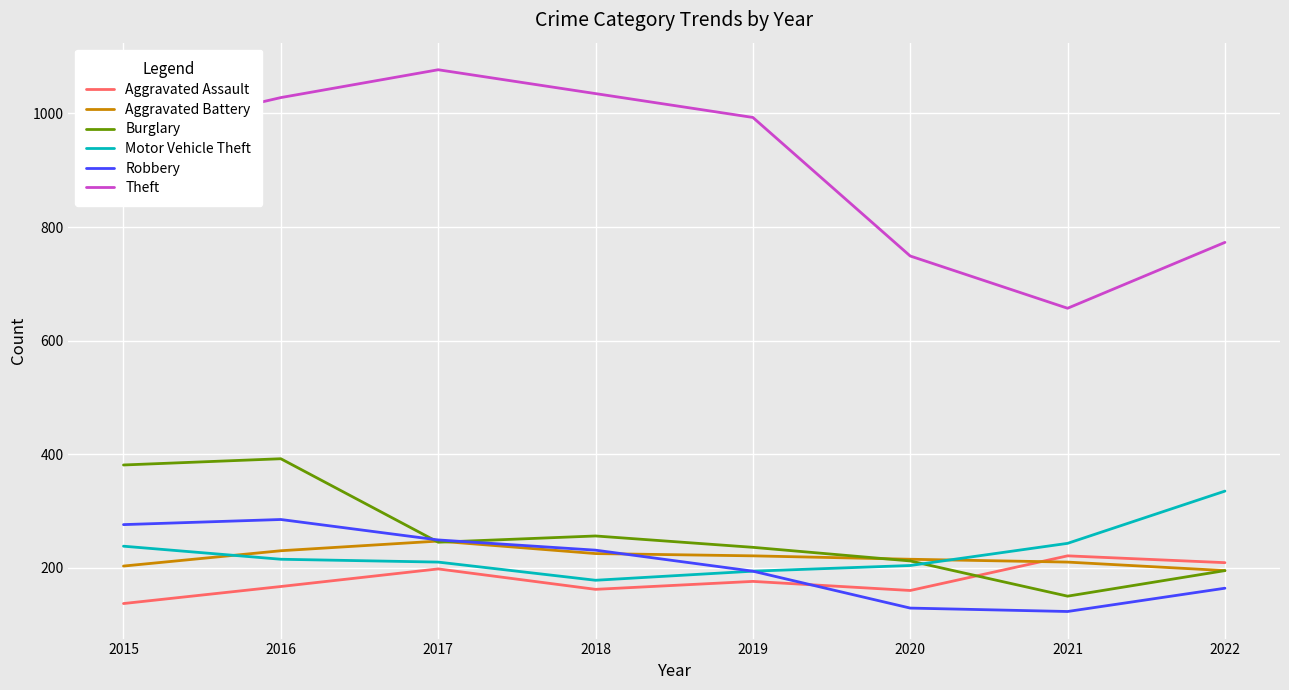

Is the value of Aggravated Assault at 2017 greater than the value of Aggravated Battery at 2018?

No